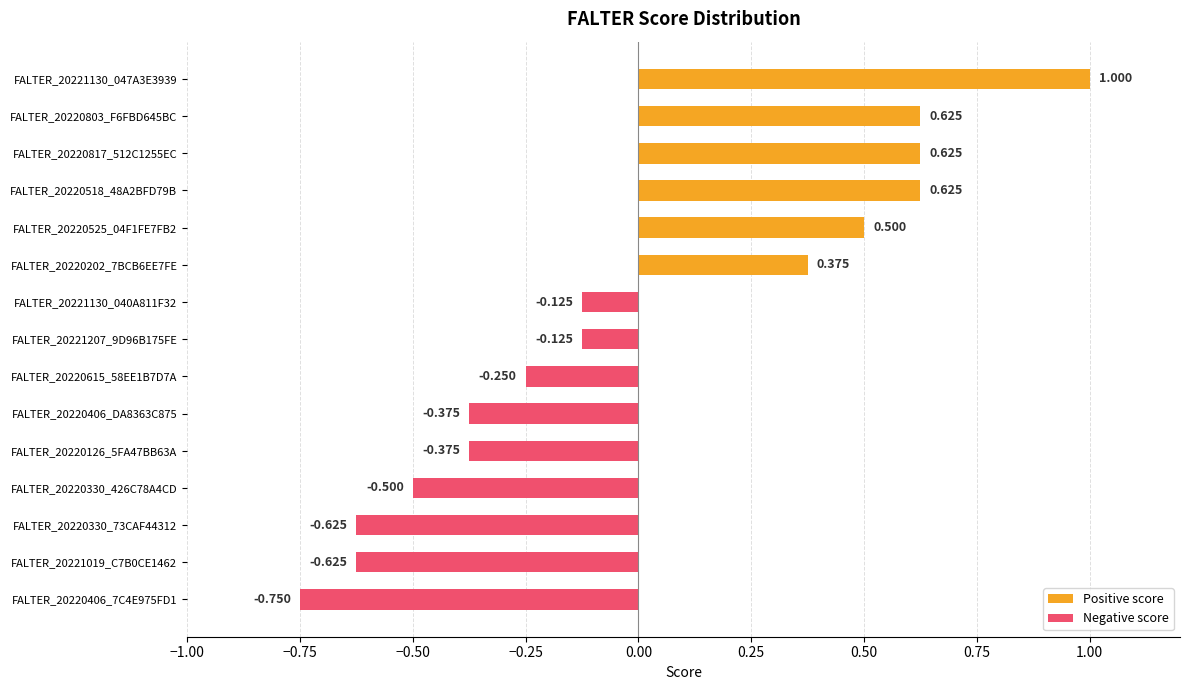

What is the maximum value shown in the chart?

1.0